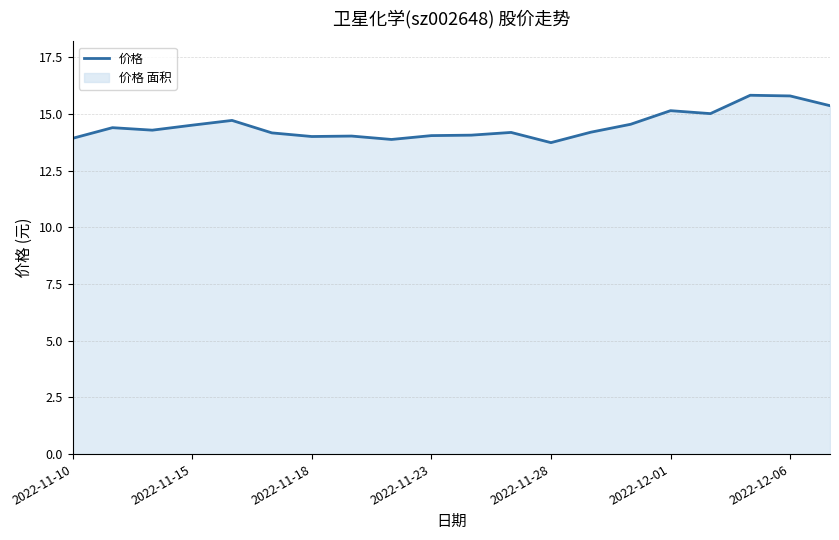

What is the sum of all values?

289.9